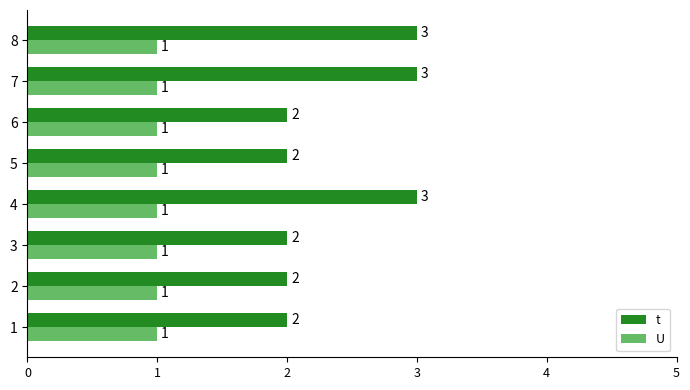

Which series has the largest range (max minus min)?

t